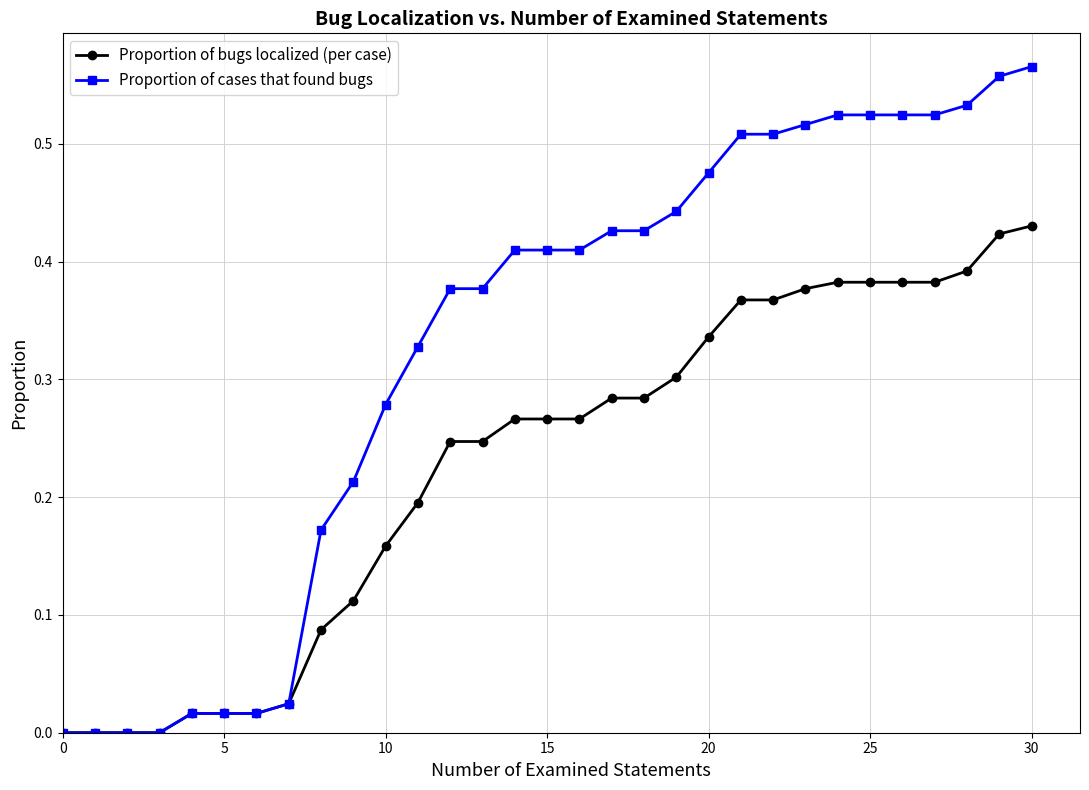

What is the sum of all Proportion of cases that found bugs values?

10.1